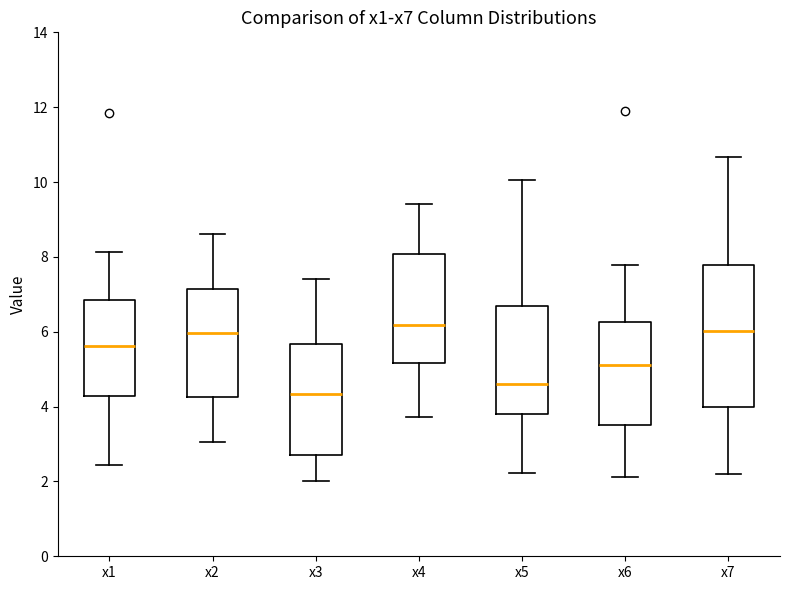

Where does the upper whisker of the box for x3 end on the y-axis? The values are not printed on the chart, so give them approximately, as read against the axis.

7.4